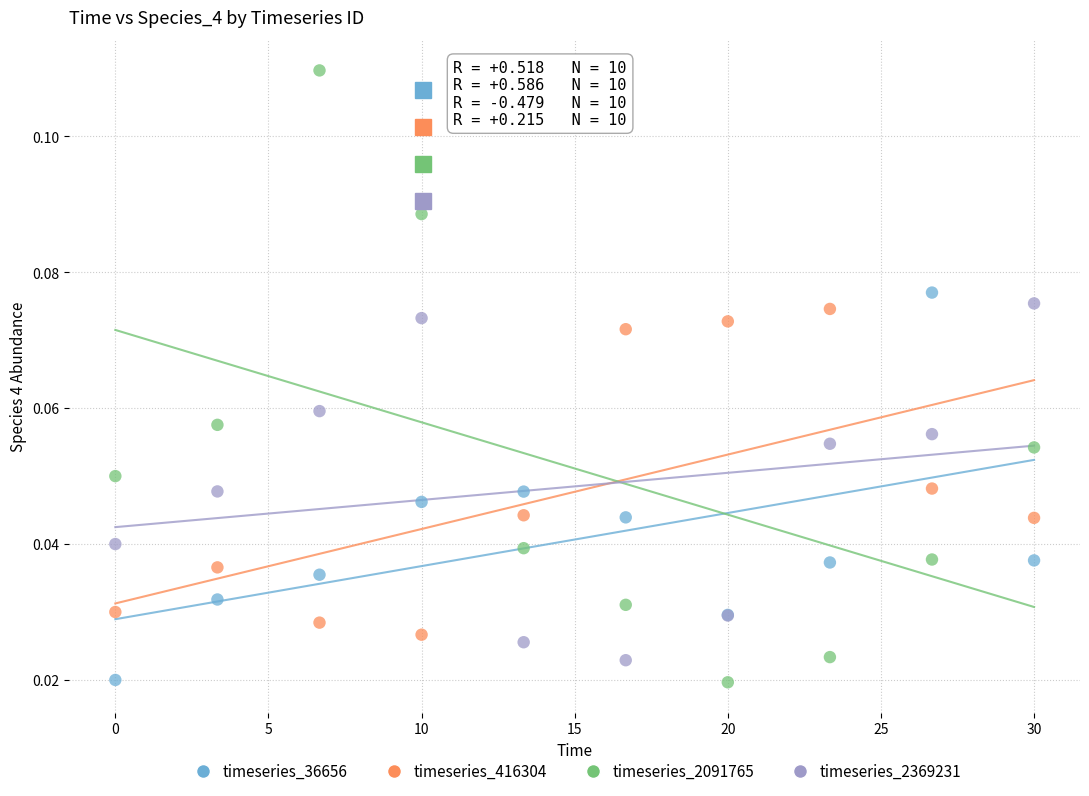

What is the X range (max minus min) for the scatter plot?

30.0